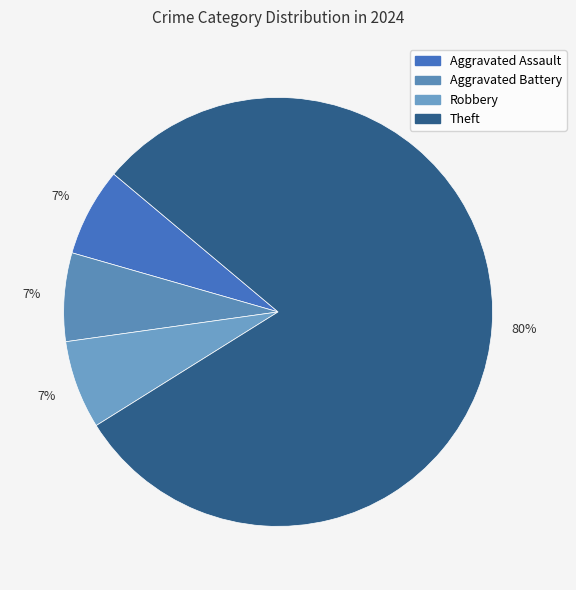

The Aggravated Assault slice represents 17% of the pie. True or false?

False